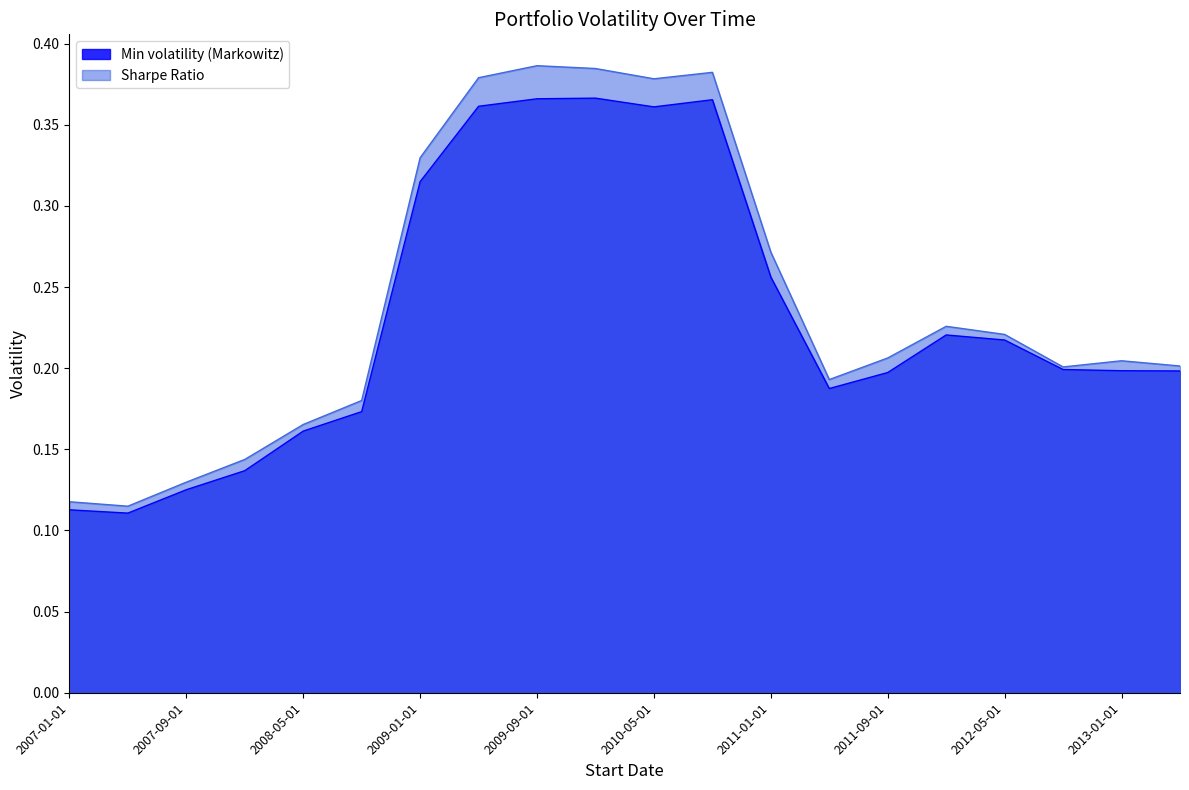

What is the label of the 6th point from the right?

2011-09-01